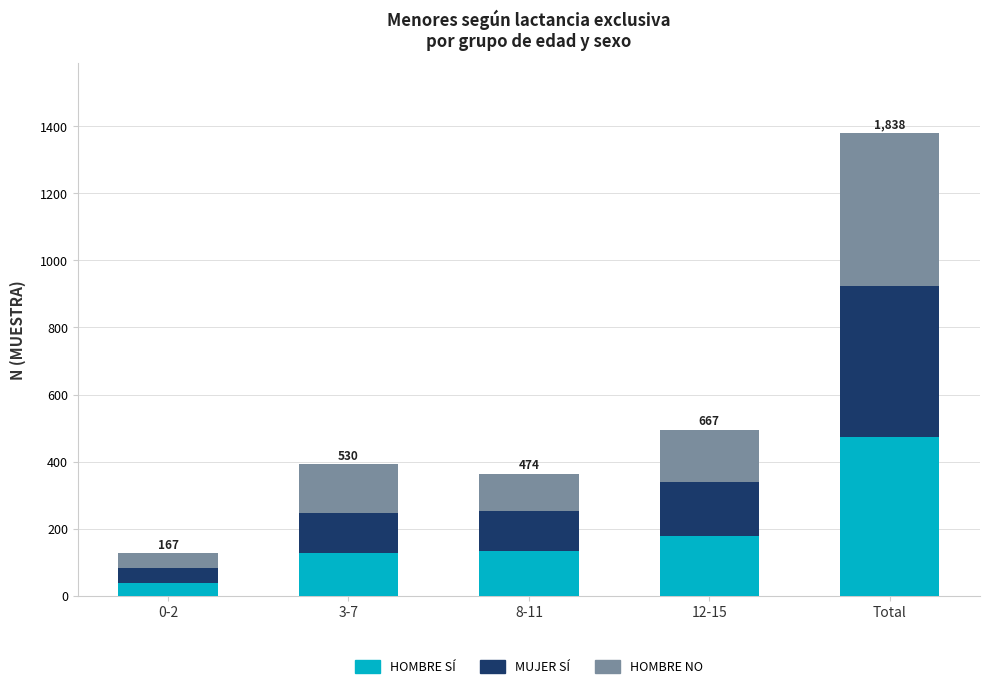

What is the total value across all series at 8-11?

364